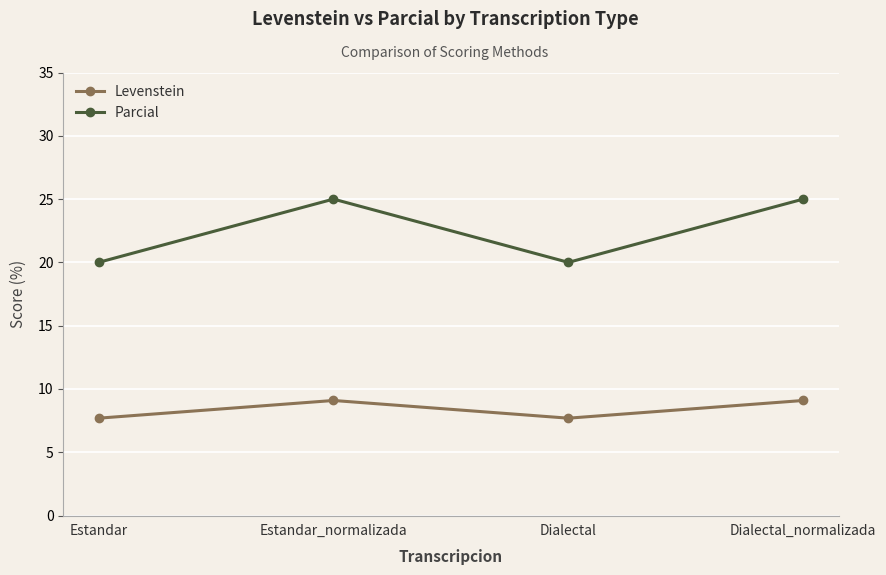

What is the minimum value shown in the chart?

7.7